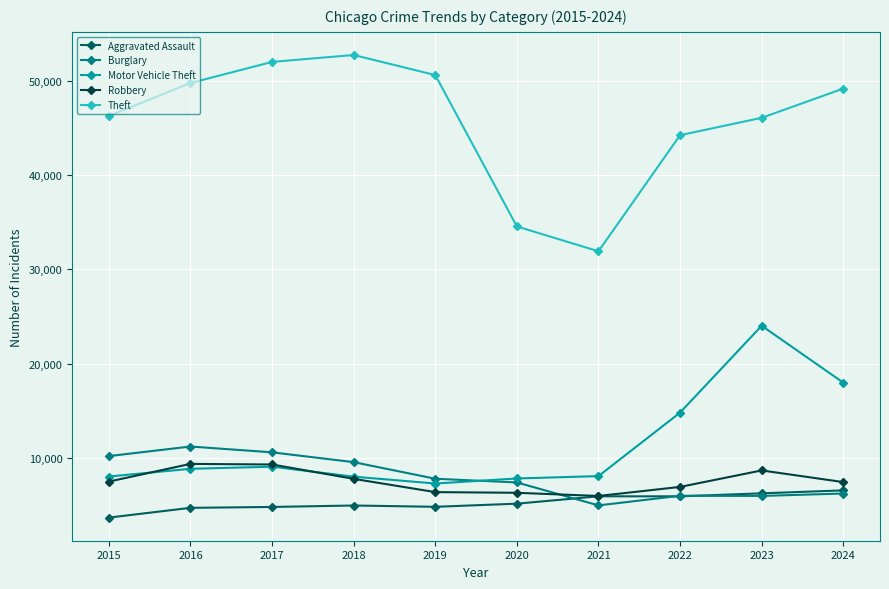

The Theft series shows 51994 at 2017. True or false?

True